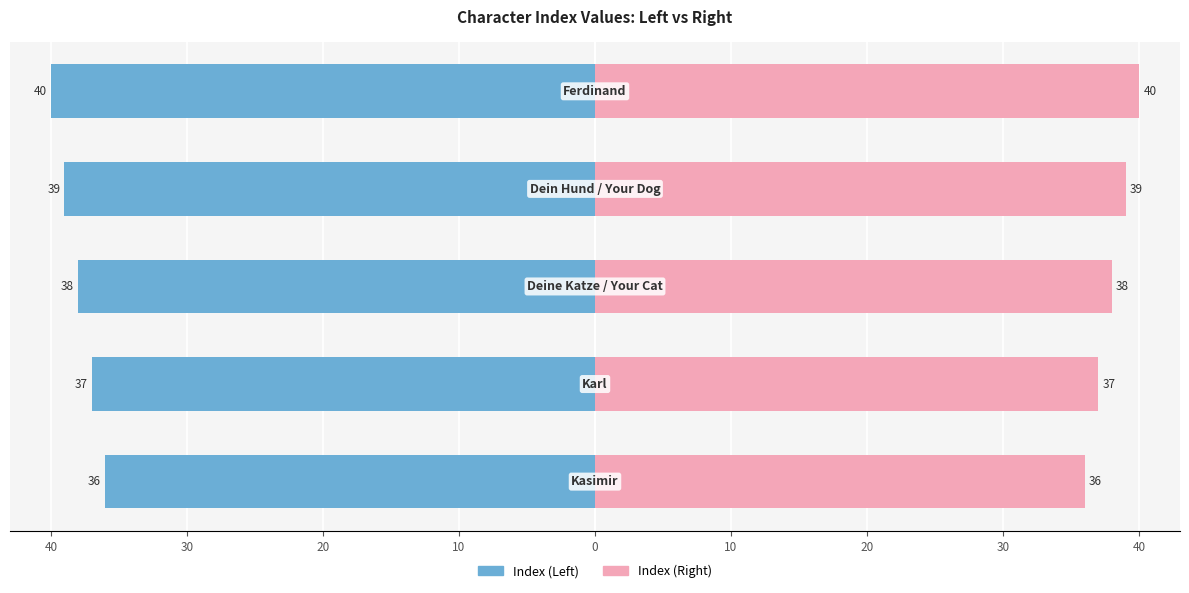

How many Index (Right) values are between 37 and 39?

3